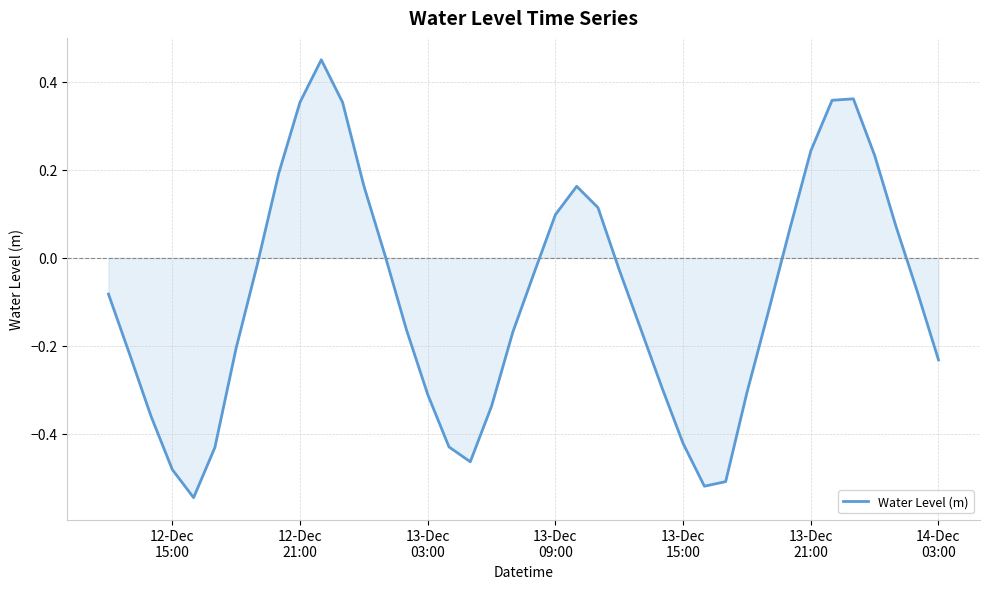

What is the difference between the maximum and minimum values?

1.0